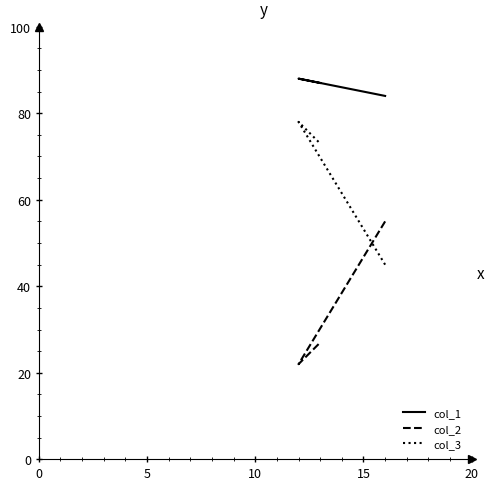

Count the col_3 values in the range 45 to 78.

3